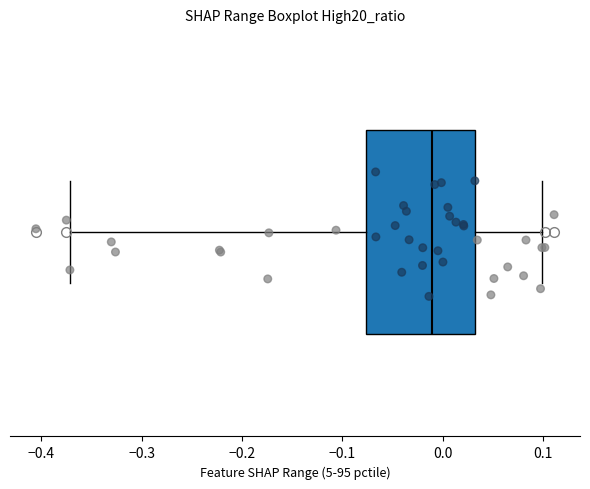

Where does the right whisker of the box end on the x-axis? The values are not printed on the chart, so give them approximately, as read against the axis.

0.10